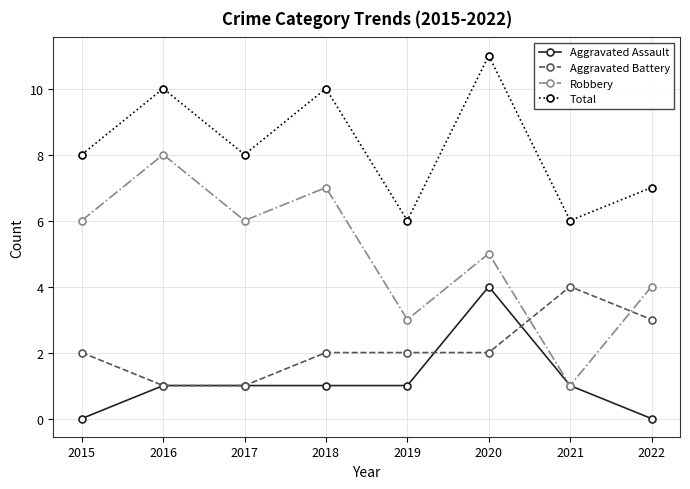

Rank the series at 2022 from highest to lowest value.

Total, Robbery, Aggravated Battery, Aggravated Assault